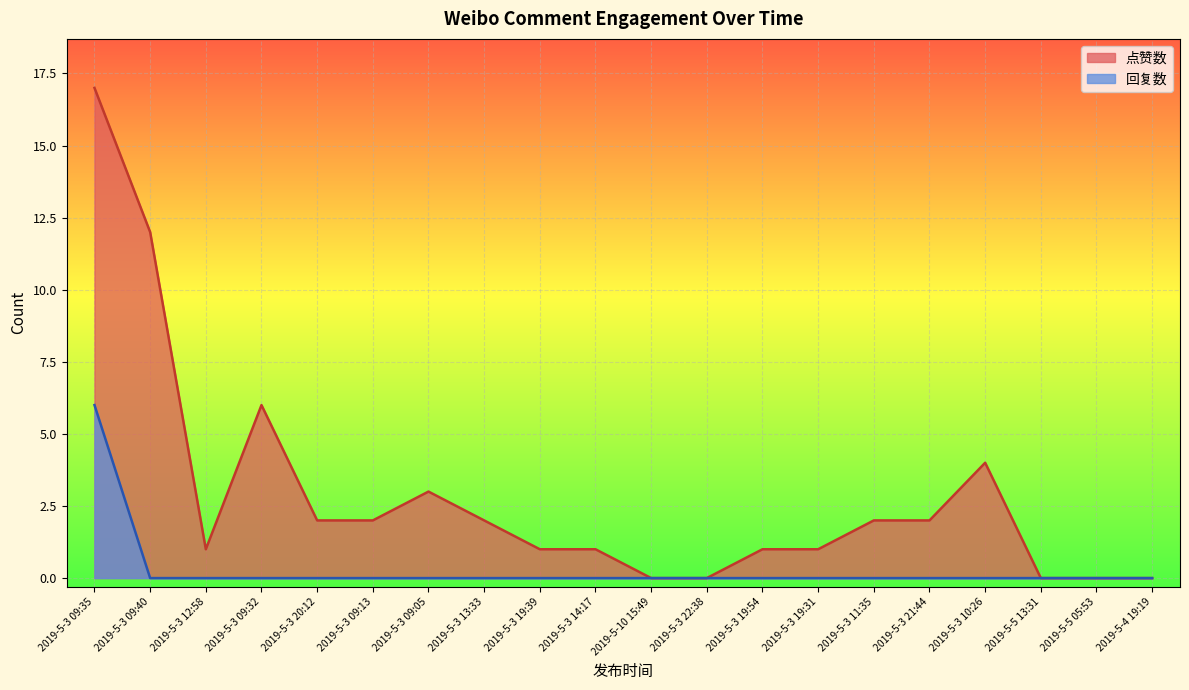

What is the label of the 9th point from the left?

2019-5-3 19:39